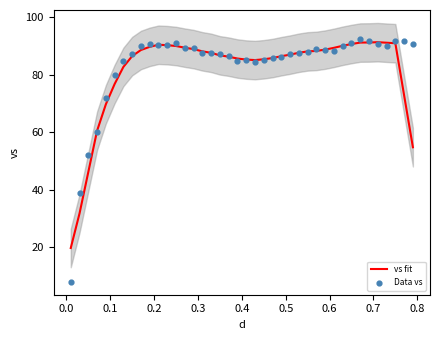

Which series reaches the minimum Y coordinate?

Data vs